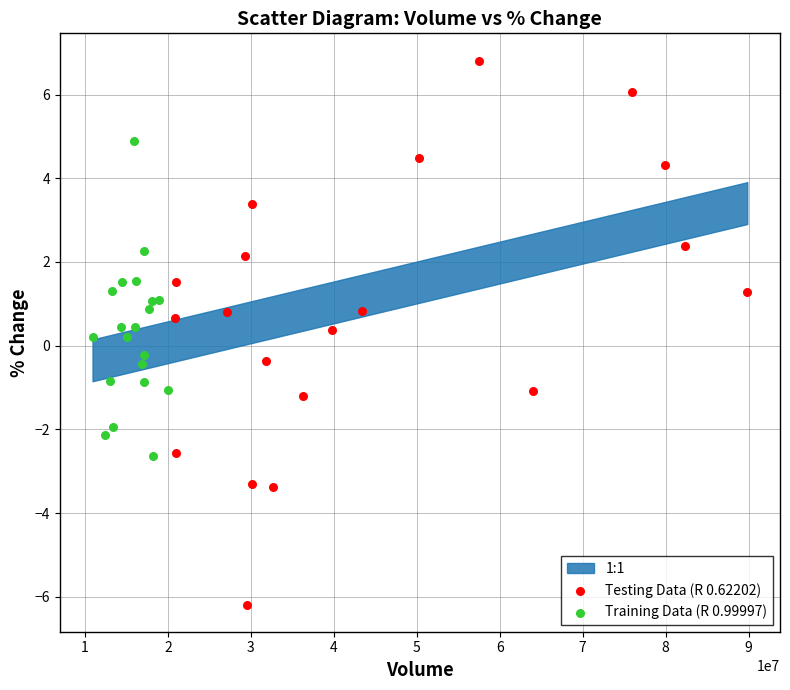

Which series contains the lowest Y value?

Testing Data (R 0.62202)